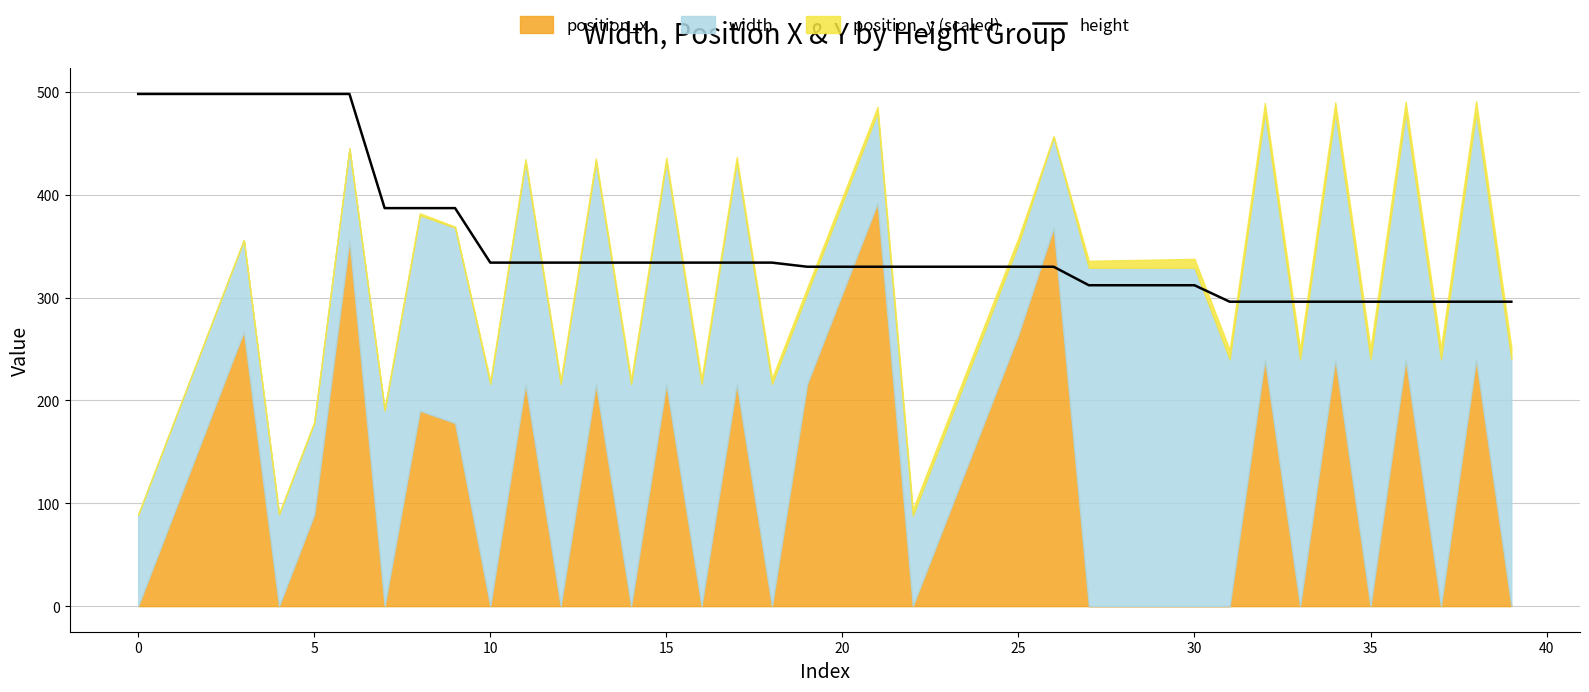

The value of height at 30 is 312. True or false?

True